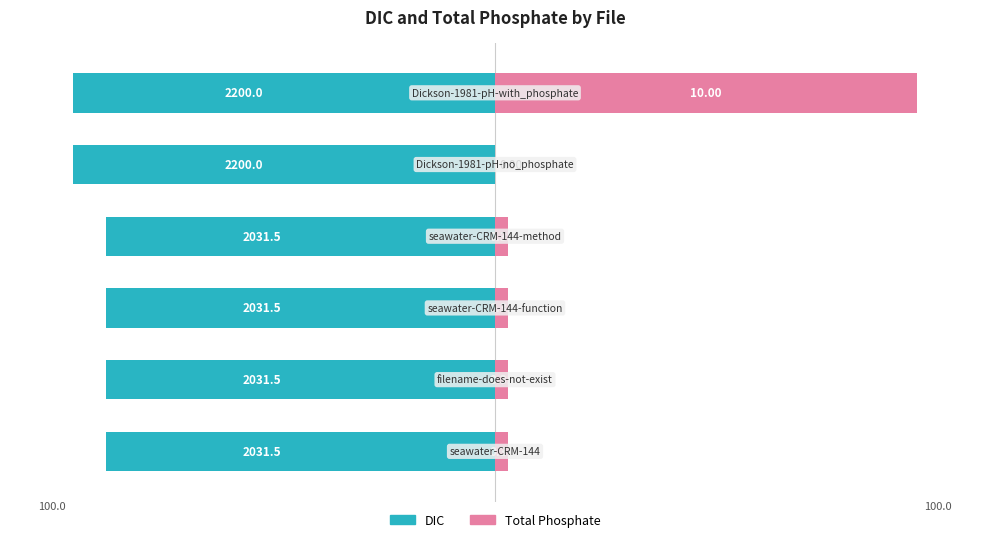

The DIC series shows -133.5 at 5. True or false?

False